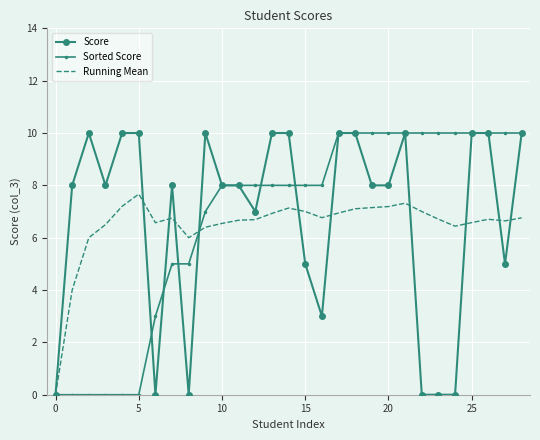

What is the maximum value for Running Mean?

7.7